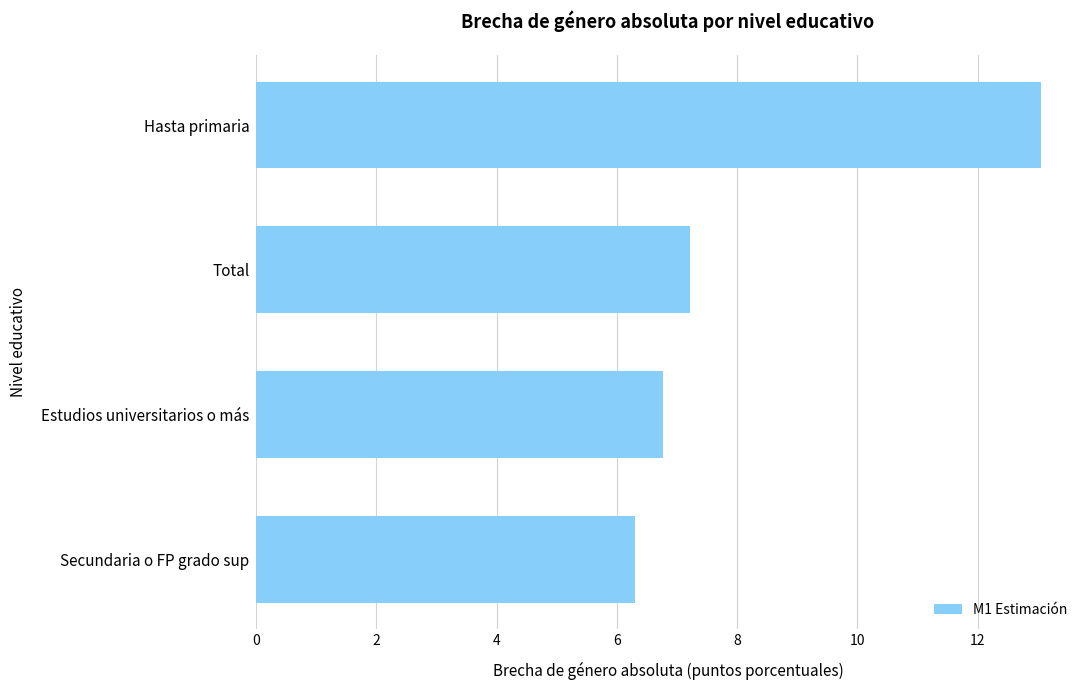

Rank the categories by value from highest to lowest.

Hasta primaria, Total, Estudios universitarios o más, Secundaria o FP grado sup